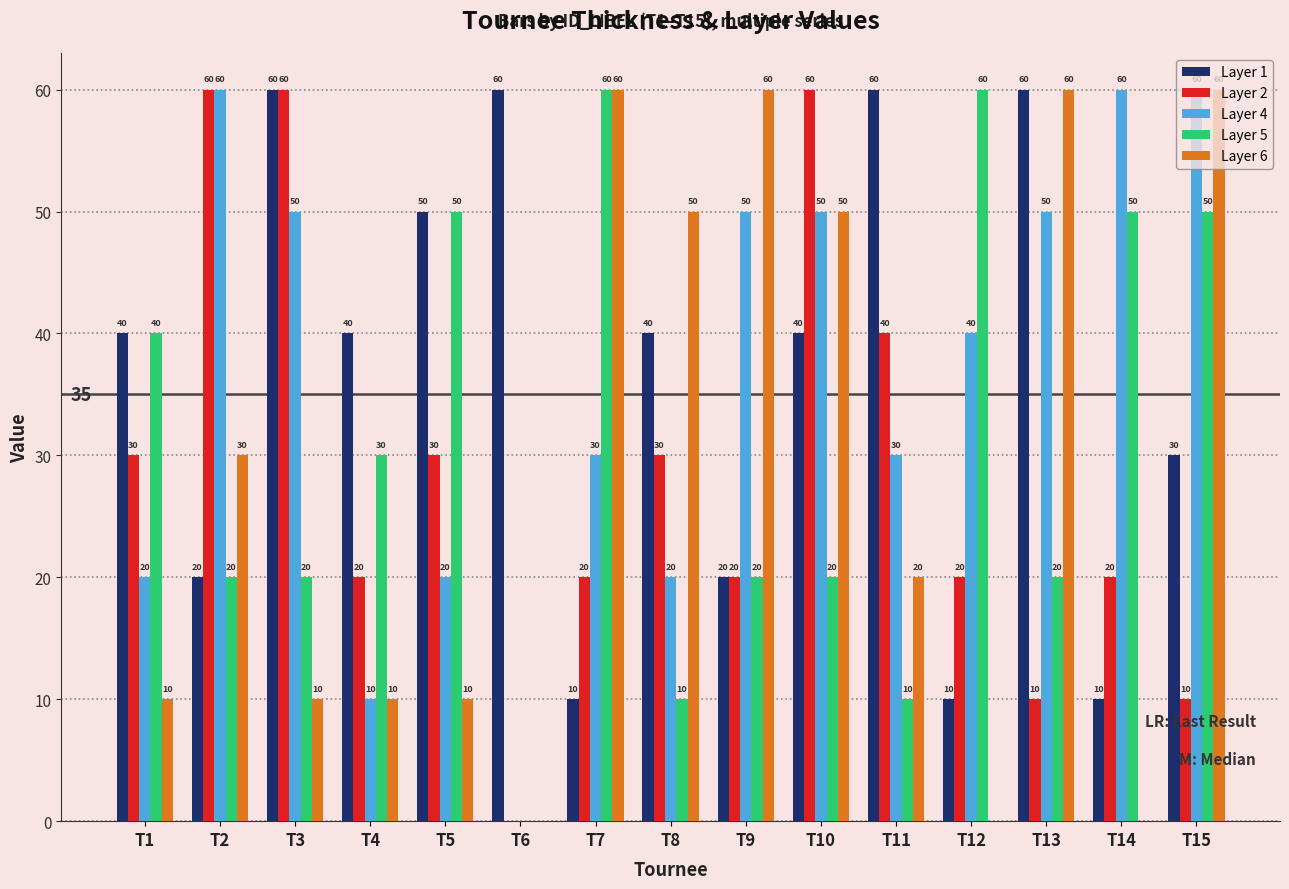

Reading left to right, transcribe all the data shown in this chart.

Layer 1: 40	20	60	40	50	60	10	40	20	40	60	10	60	10	30
Layer 2: 30	60	60	20	30	0	20	30	20	60	40	20	10	20	10
Layer 4: 20	60	50	10	20	0	30	20	50	50	30	40	50	60	60
Layer 5: 40	20	20	30	50	0	60	10	20	20	10	60	20	50	50
Layer 6: 10	30	10	10	10	0	60	50	60	50	20	0	60	0	60